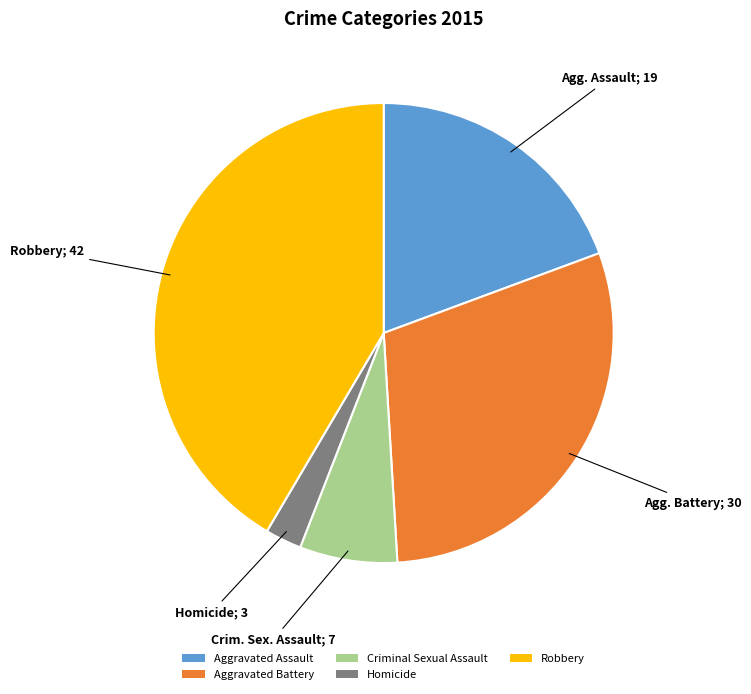

Does any single category account for the majority?

No